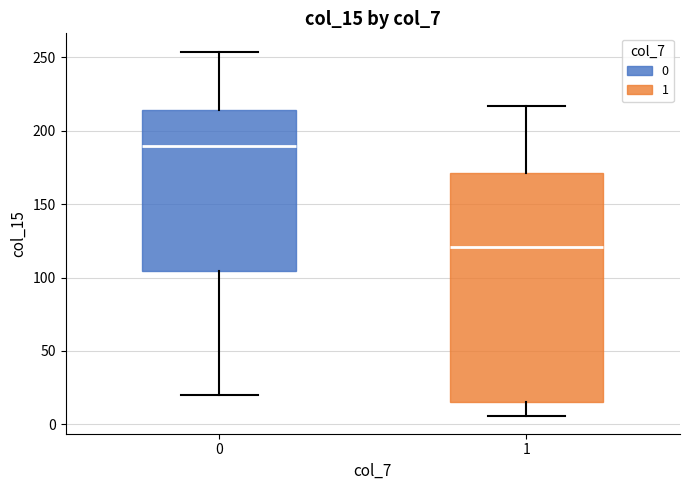

Where does the lower whisker of the box at x = 1 end on the y-axis? The values are not printed on the chart, so give them approximately, as read against the axis.

5